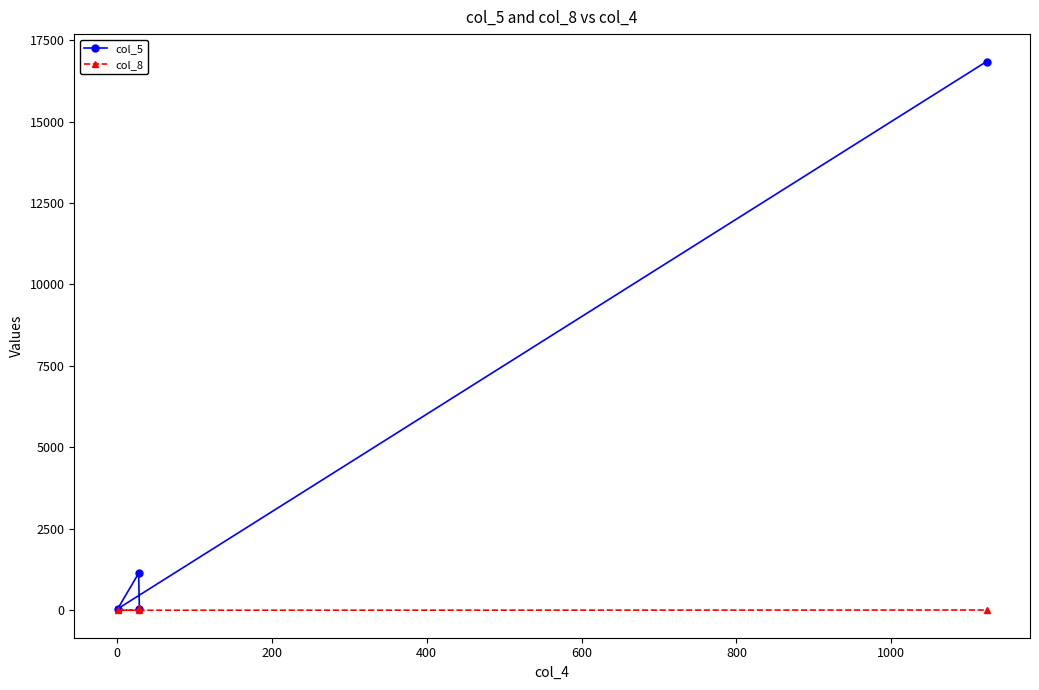

Which series has the largest range (max minus min)?

col_5